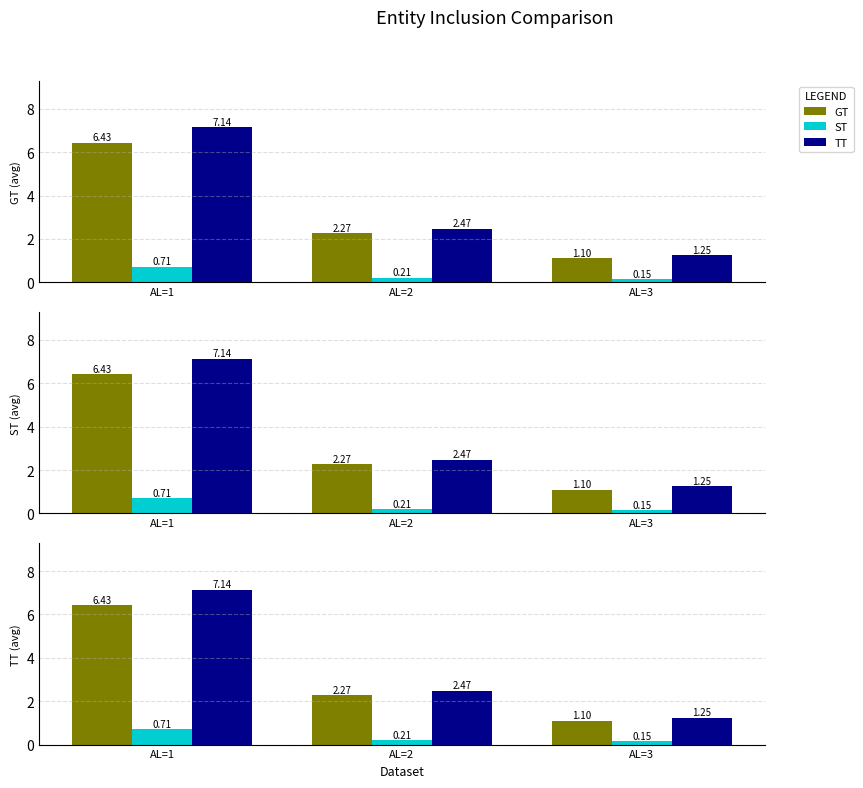

What is the sum of all TT values?

10.9